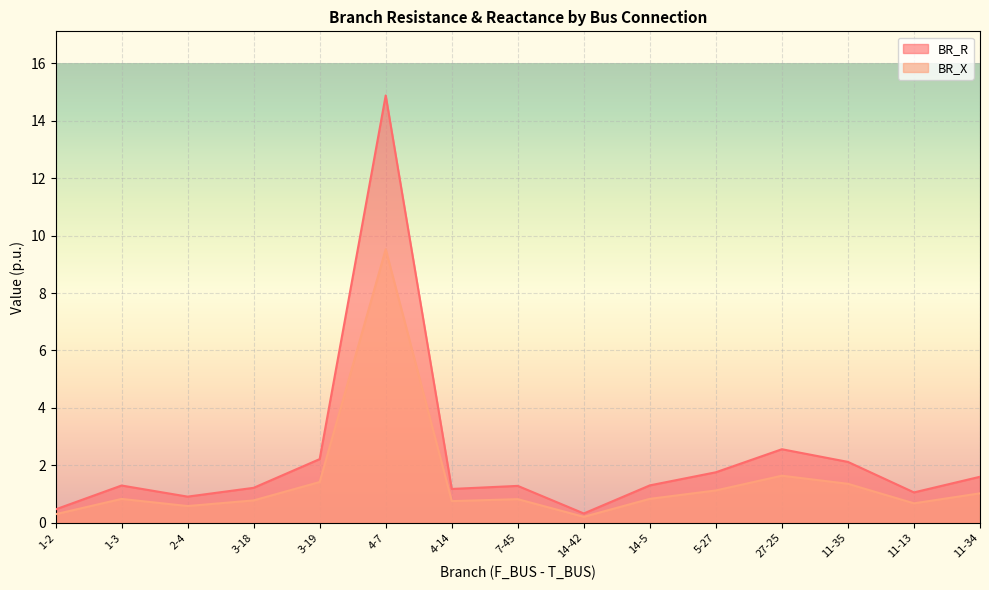

True or false: BR_X and BR_R cross at least once.

False